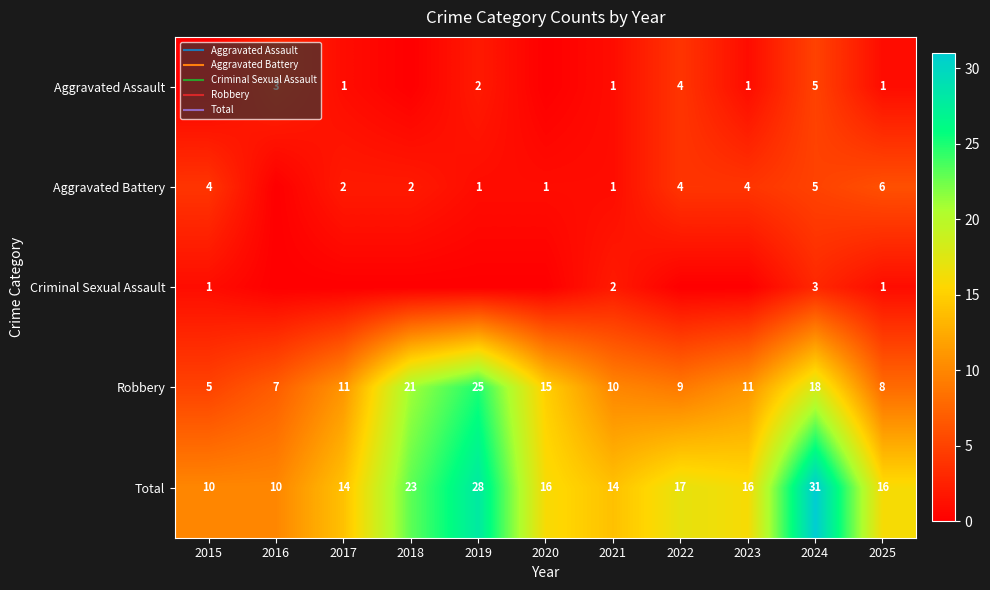

The value of Robbery at 2022 is 9. True or false?

True